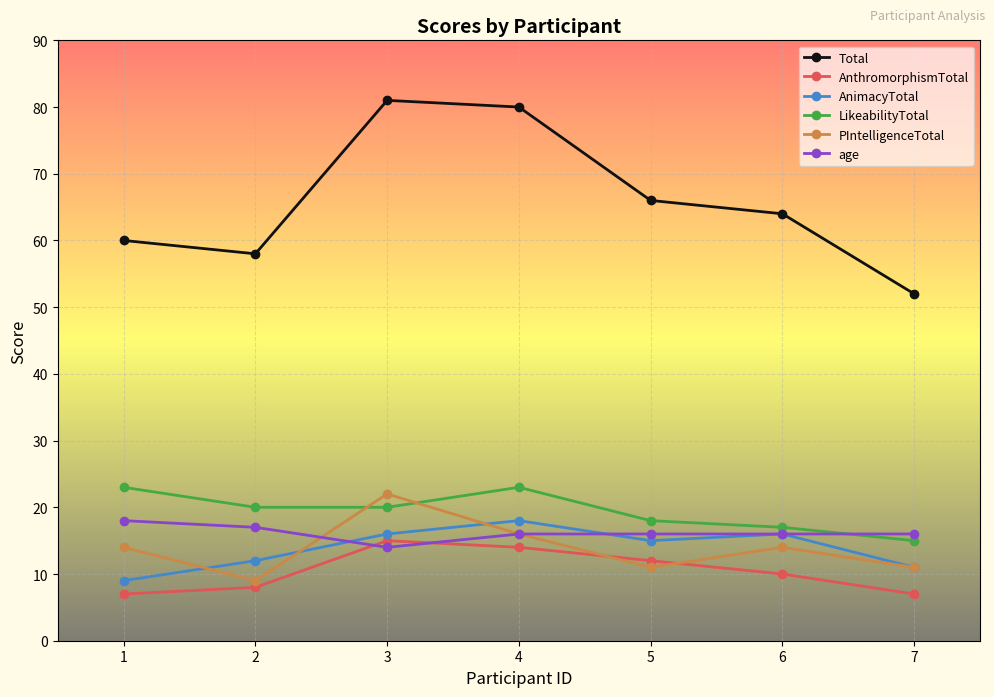

Which series has the largest total across all categories?

Total